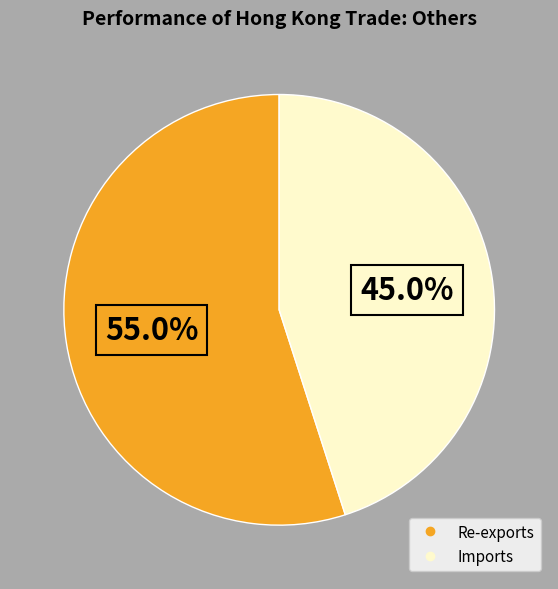

To the nearest percent, what portion does Re-exports represent?

55%